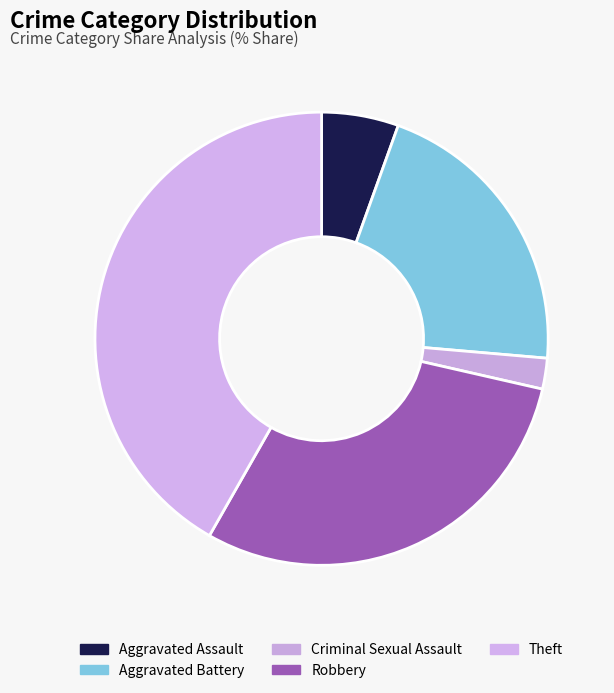

How many slices are in this pie chart?

5